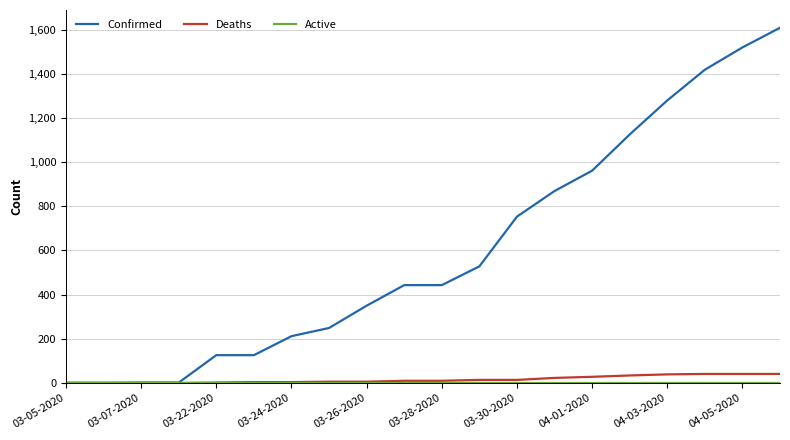

Which series has the widest spread of values?

Confirmed